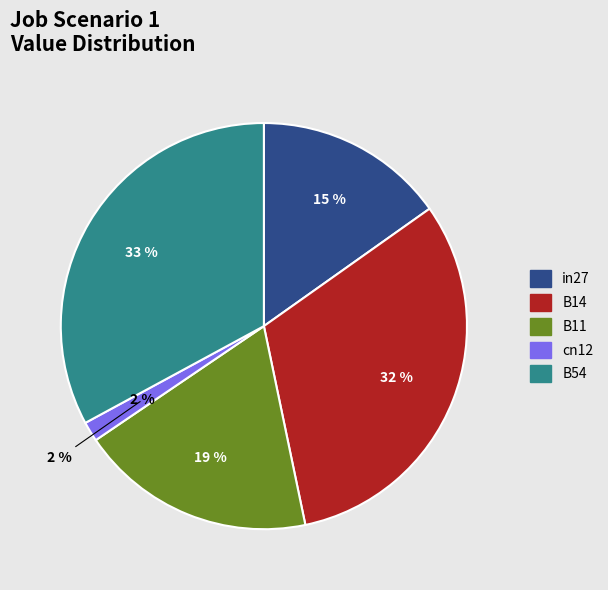

What is the largest slice in the pie chart?

B54